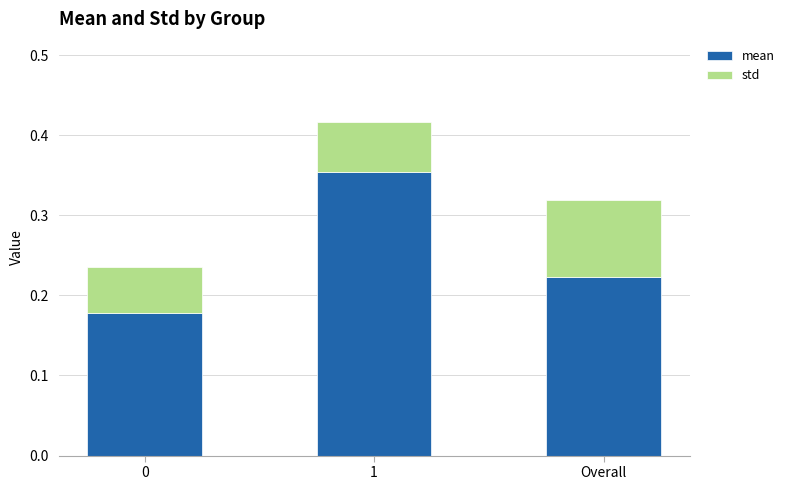

List the labels in order of mean value, largest first.

1, Overall, 0